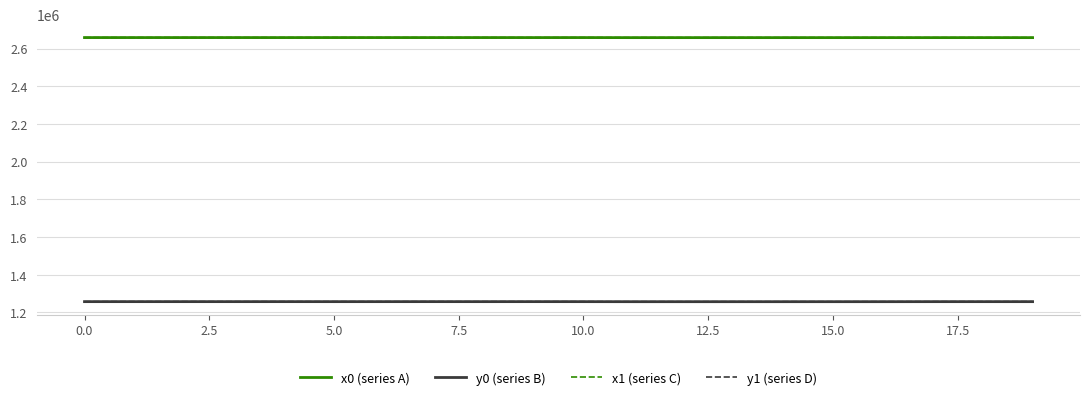

True or false: y0 (series B) and x0 (series A) cross at least once.

False